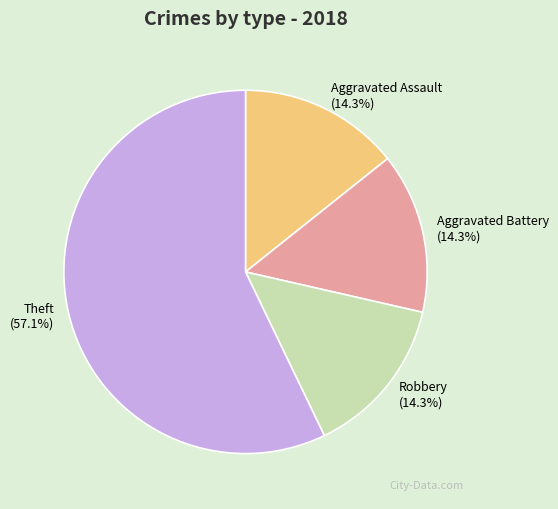

How many segments does this pie chart have?

4